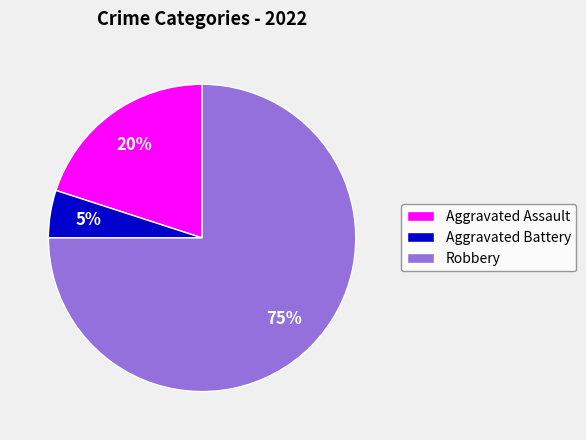

Is it true that Aggravated Battery is 1% of the pie?

False